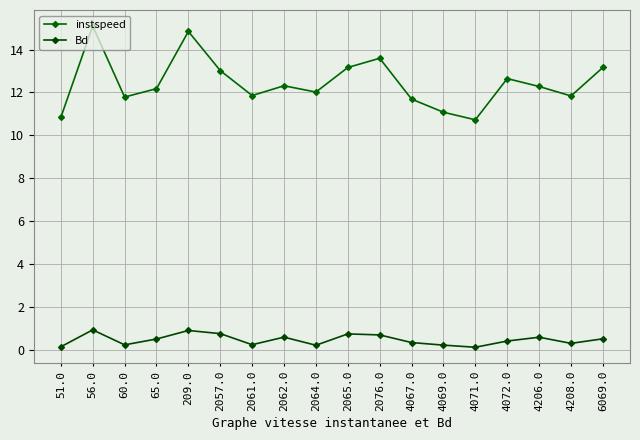

What position from the right is 2076.0?

8